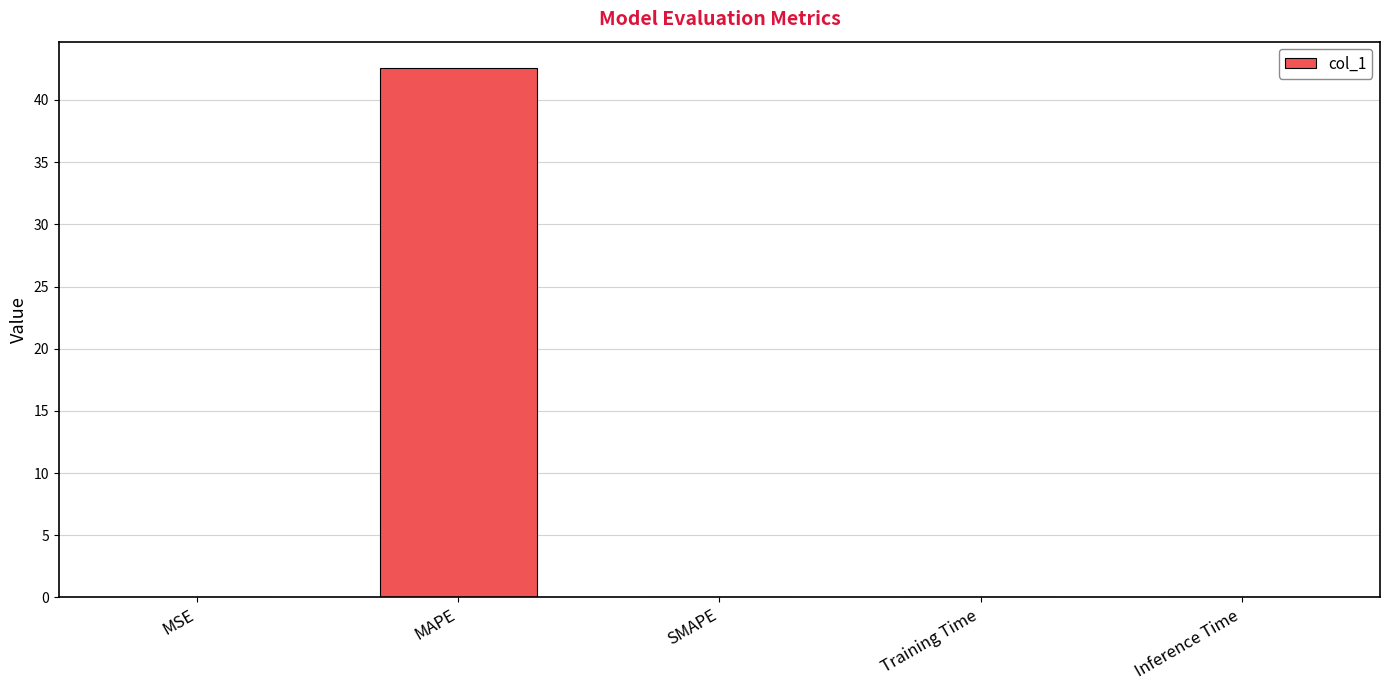

True or false: the data shows 42.6 at MAPE.

True